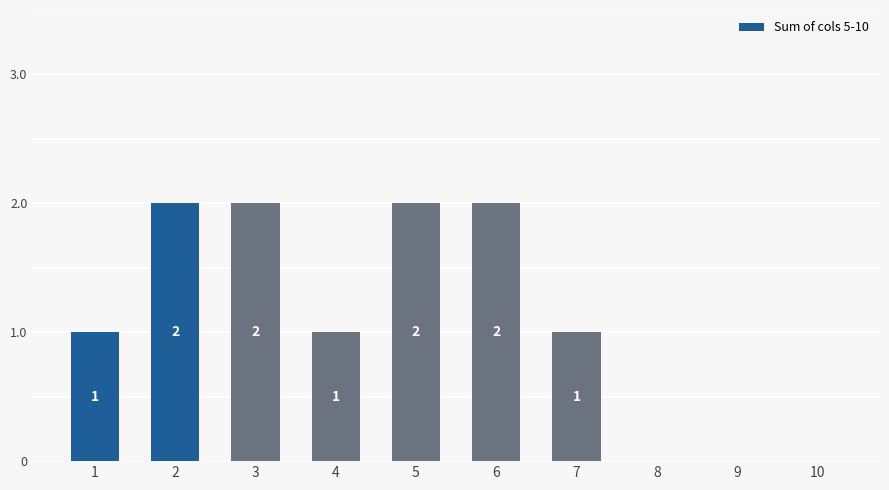

What is the sum of all values?

11